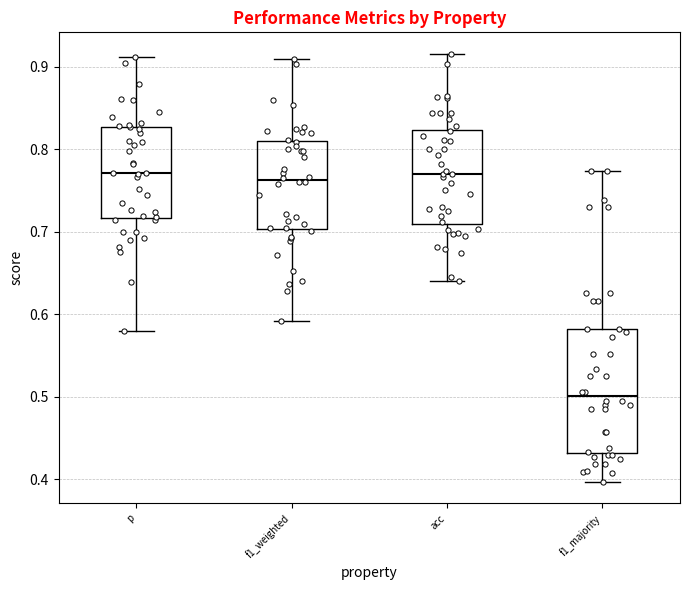

Comparing the boxes themselves (not the whiskers), which one is the tallest?

f1_majority